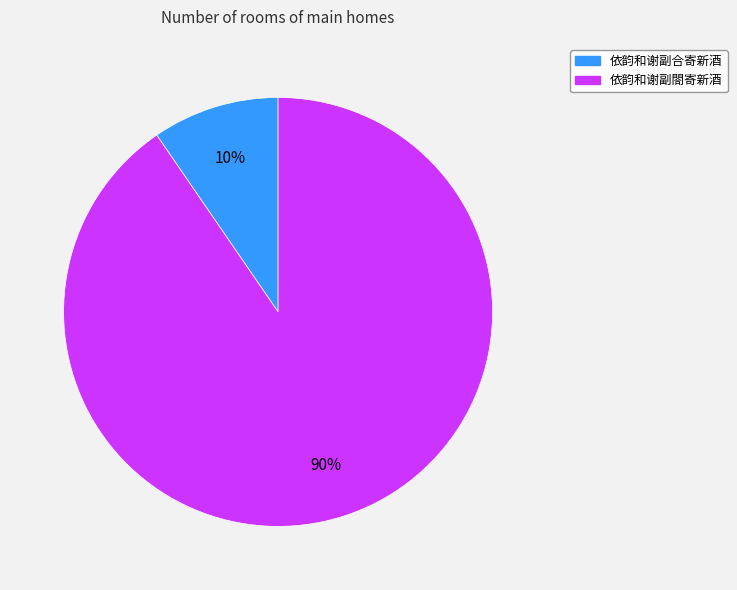

What percentage is the 依韵和谢副閤寄新酒 slice, to the nearest percent?

90%